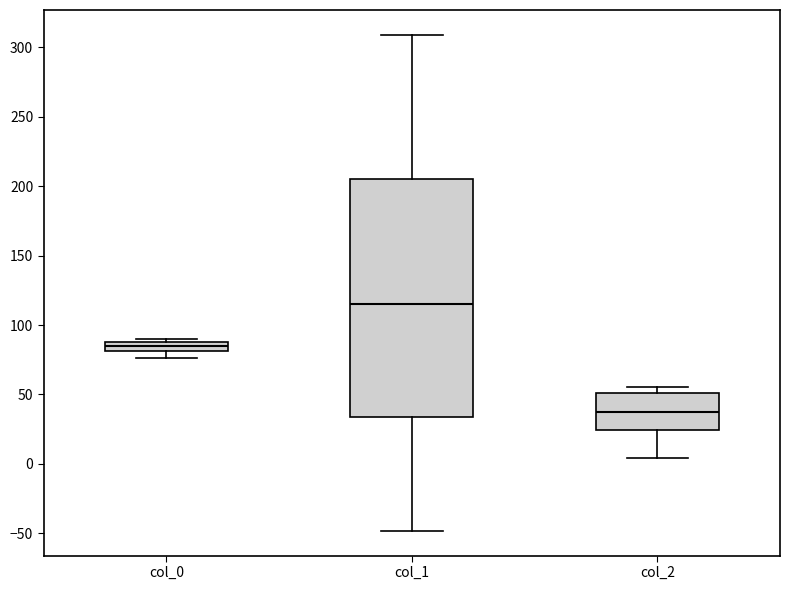

Where is the lower edge of the box for col_2 on the y-axis? The values are not printed on the chart, so give them approximately, as read against the axis.

25